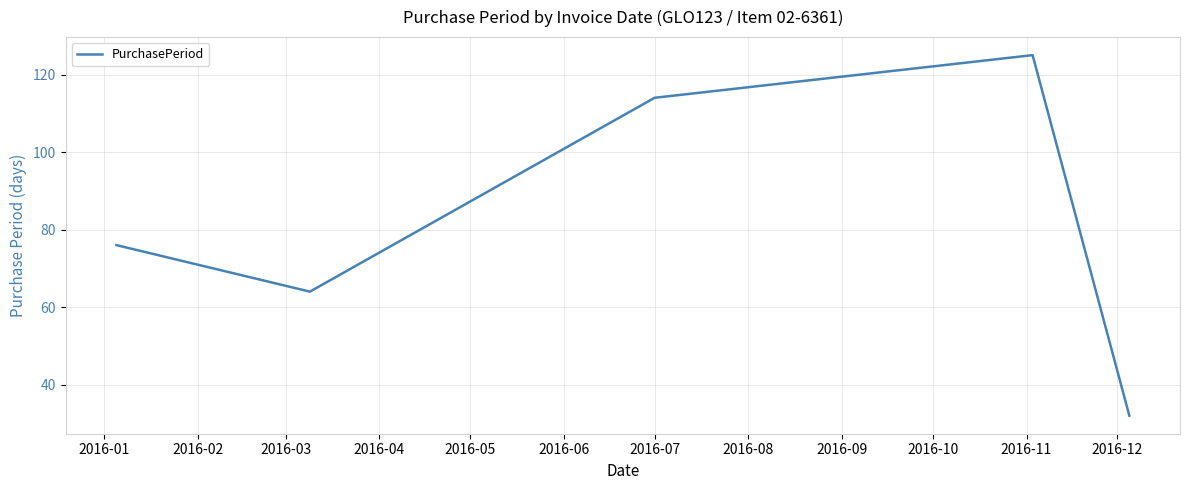

What is the average value?

82